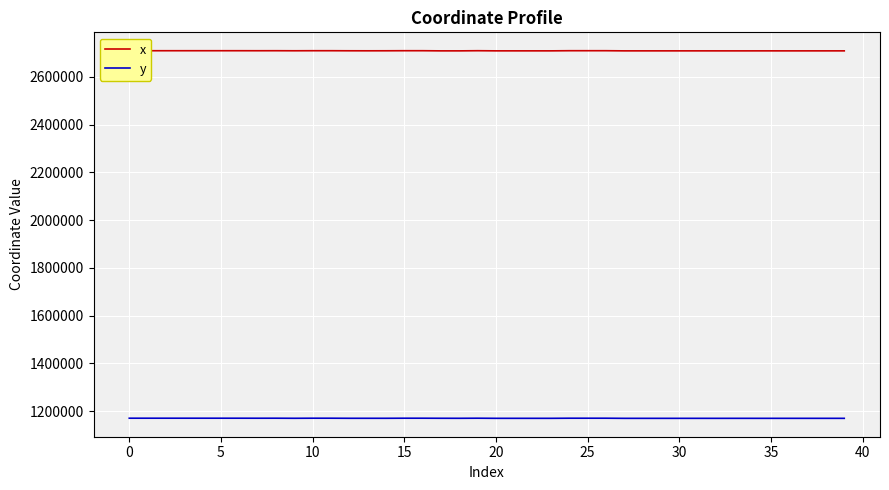

What is the smallest value displayed?

1170071.8